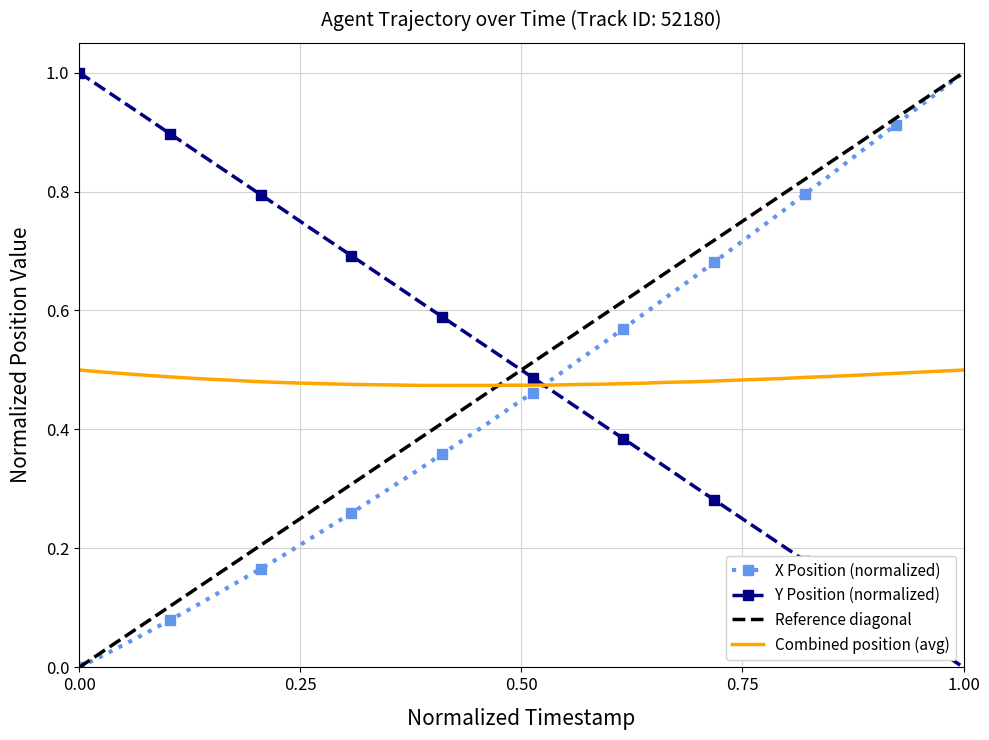

After their last crossing, which series has the higher values: X Position (normalized) or Y Position (normalized)?

X Position (normalized)